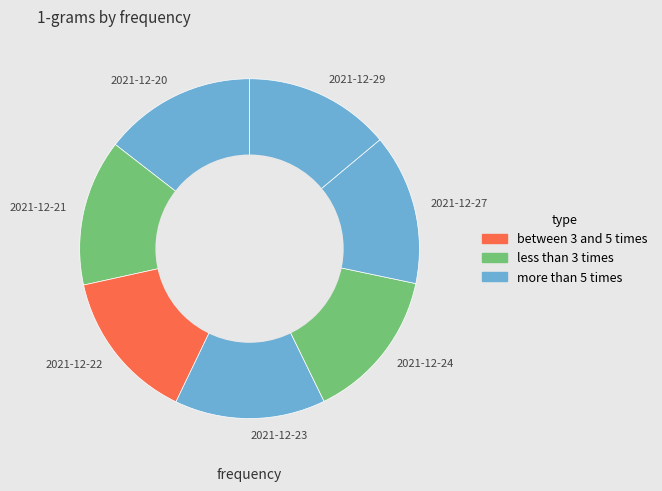

Is it true that 2021-12-27 is 23% of the pie?

False